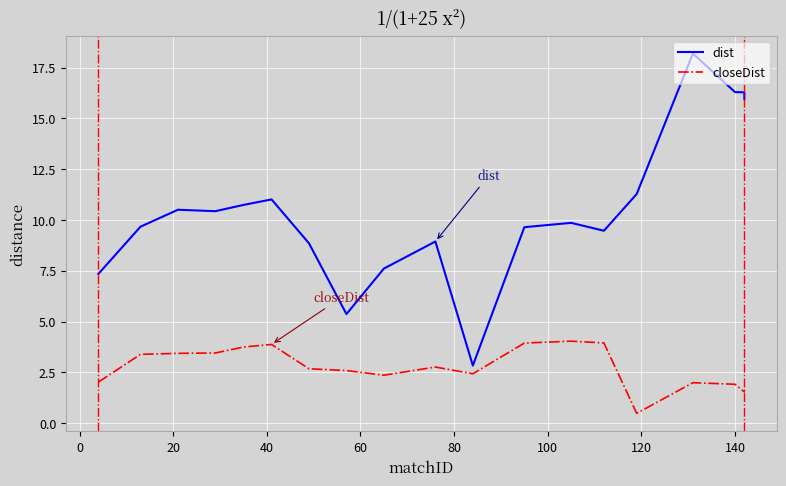

At how many categories does at least one series exceed 7?

17